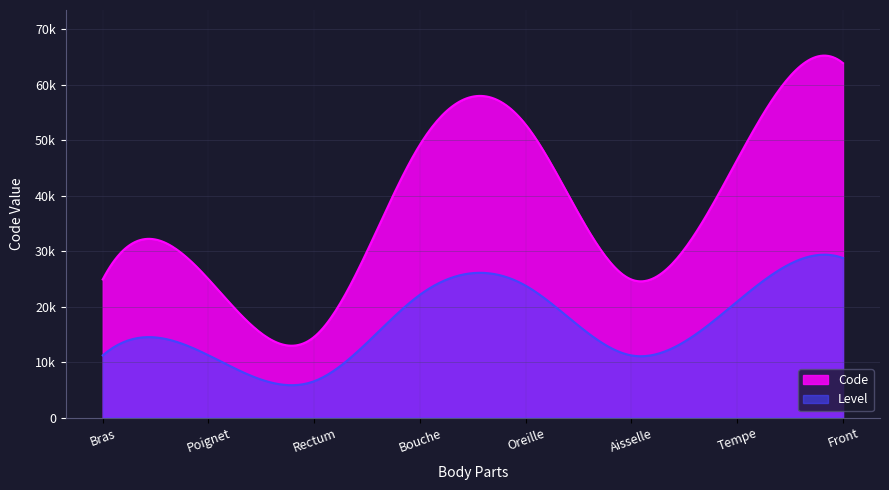

List the labels in order of value, smallest first.

Rectum, Aisselle, Bras, Poignet, Tempe, Bouche, Oreille, Front